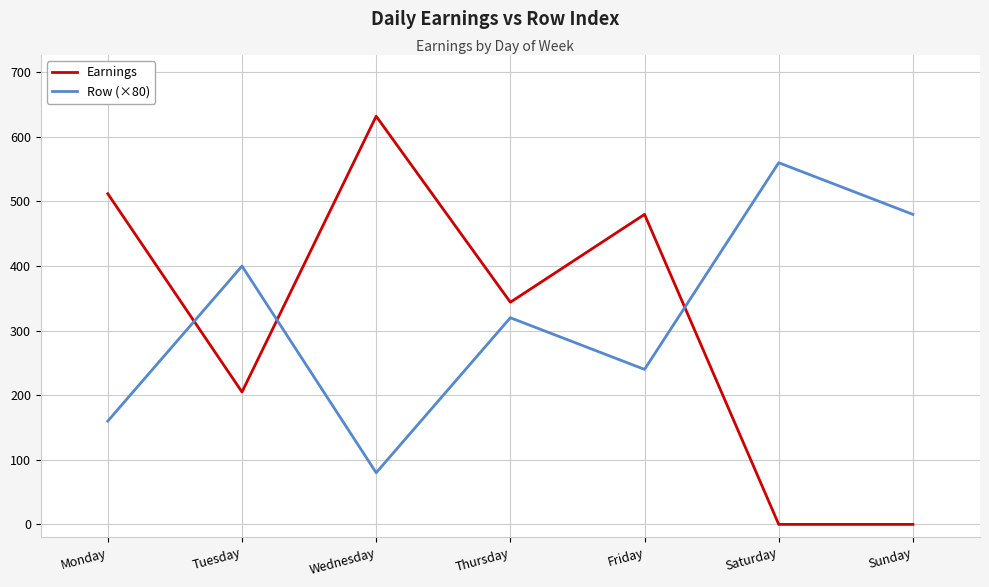

At which label is Row (×80) closest to 320?

Thursday